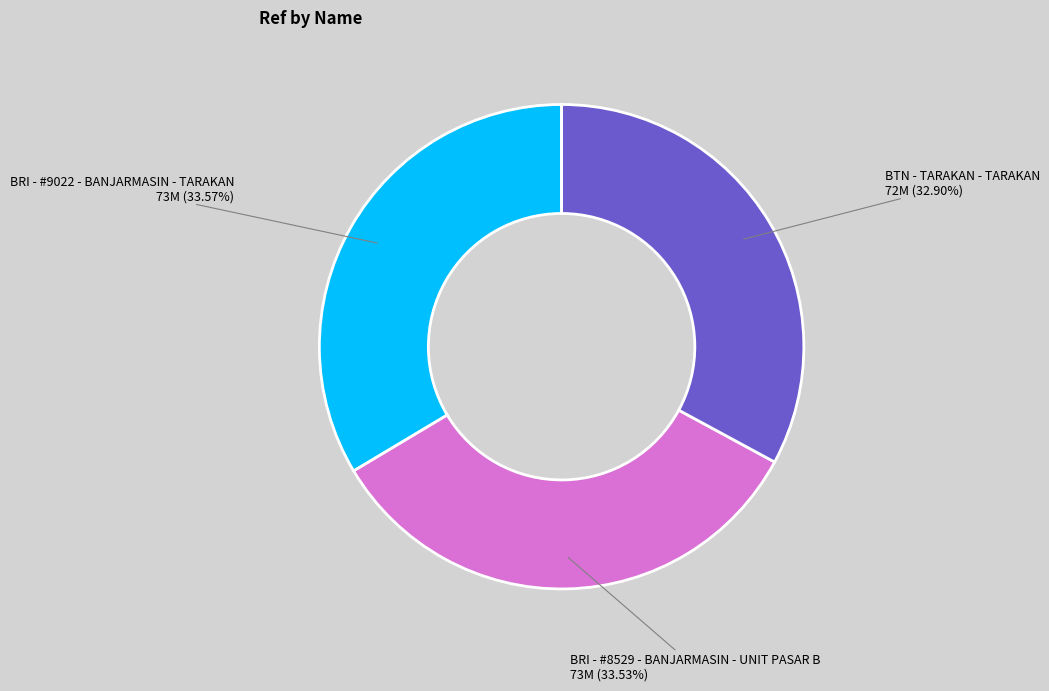

Count the number of slices in the pie.

3